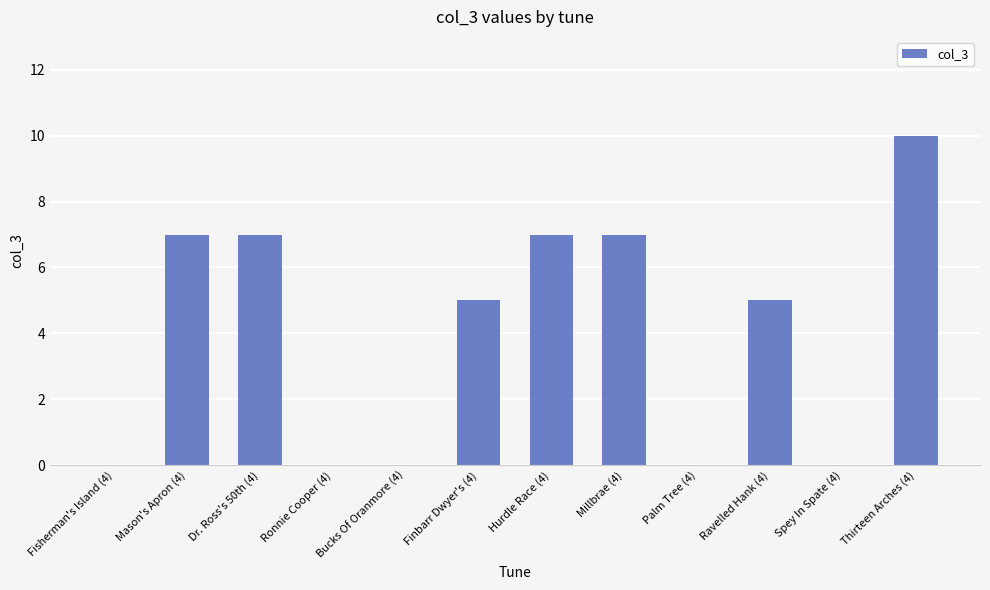

The chart shows a value of 3 at Ronnie Cooper (4). True or false?

False